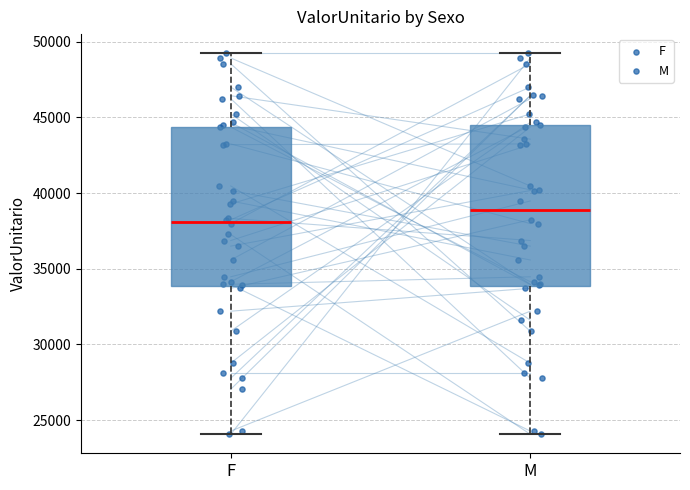

Where does the median line of the box for F sit on the y-axis? The values are not printed on the chart, so give them approximately, as read against the axis.

38000